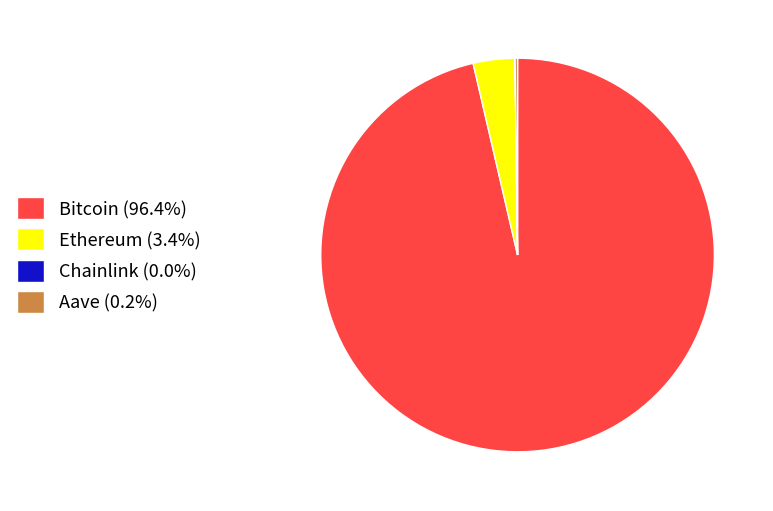

Does Bitcoin (96.4%) account for over 50% of the chart?

Yes